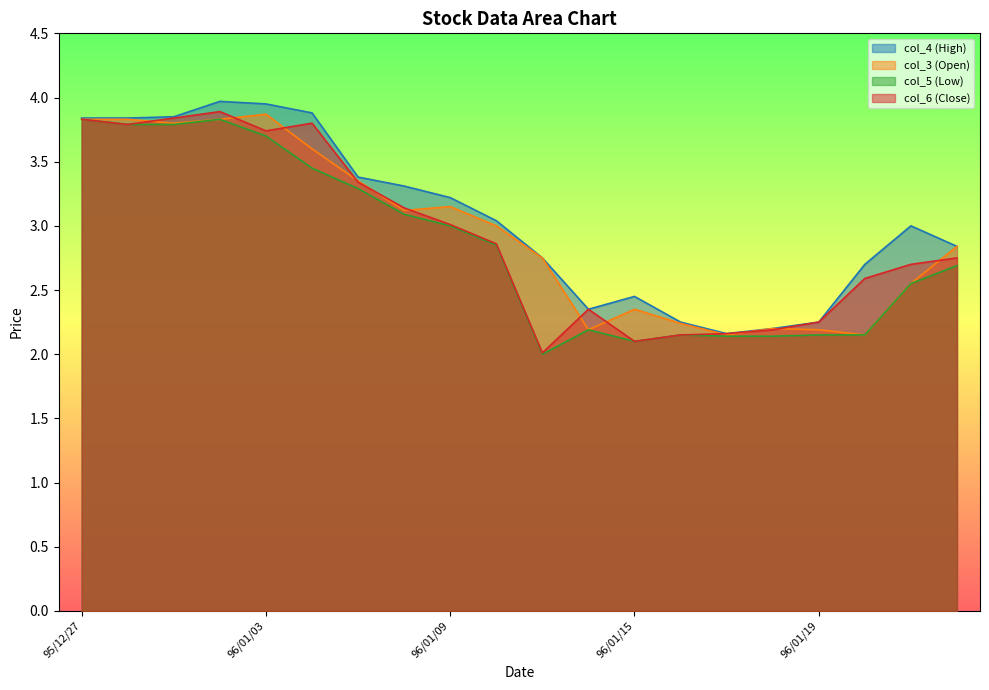

Is it true that col_3 (Open) equals 2.2 at 96/01/19?

True